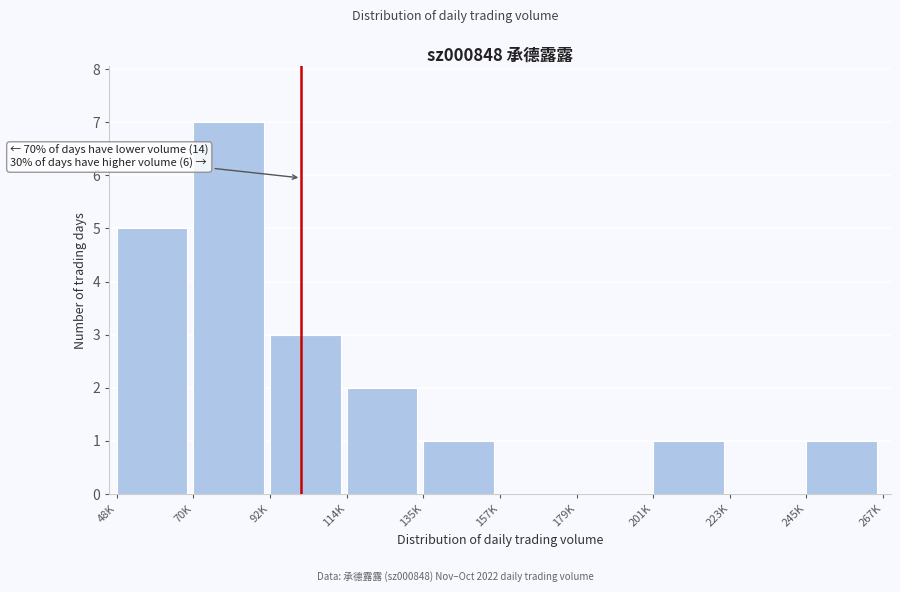

Reading left to right, list all the values displayed in this chart.

48K=5	70K=7	92K=3	114K=2	135K=1	157K=0	179K=0	201K=1	223K=0	245K=1